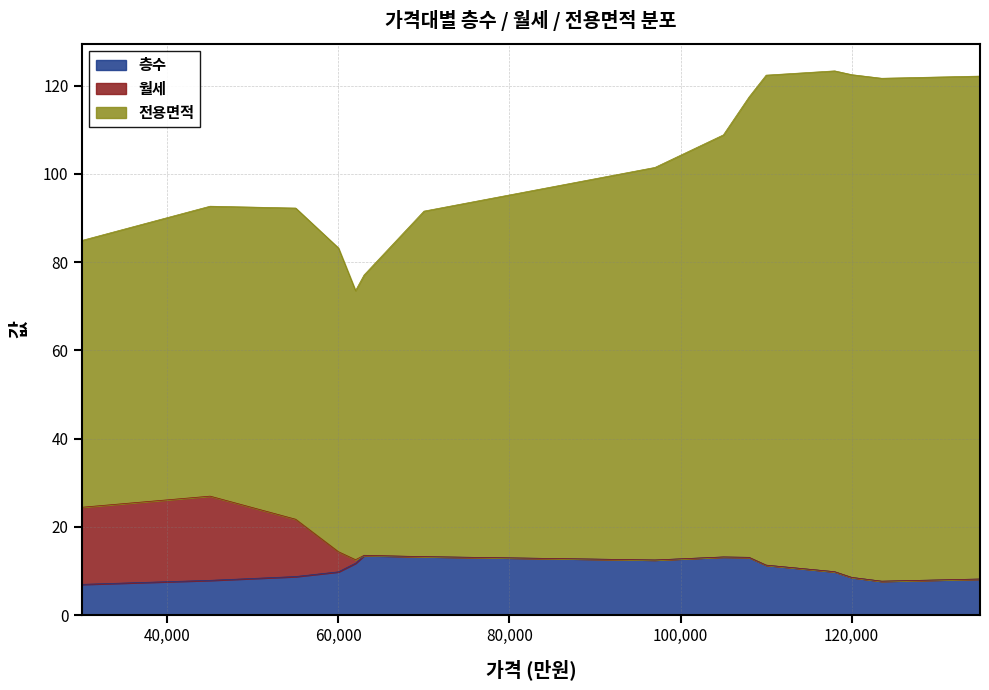

How many lines are shown in the chart?

3